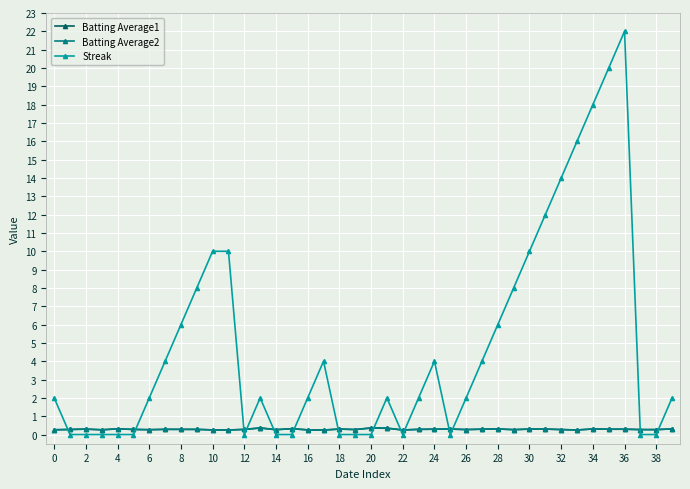

How many intersections are there between Streak and Batting Average1?

14